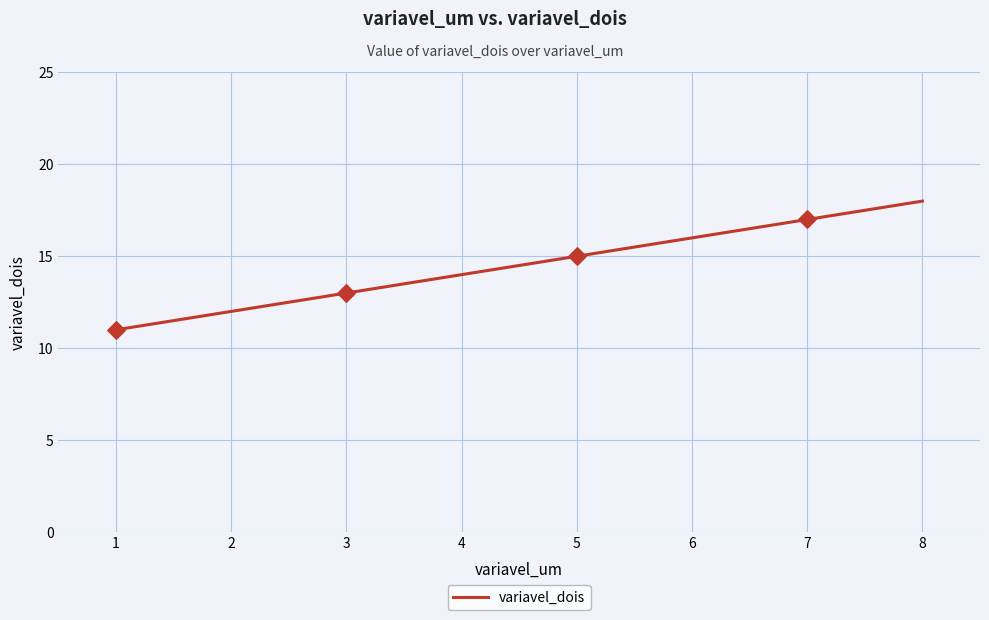

What is the ratio of the value at 1 to the value at 7?

0.6